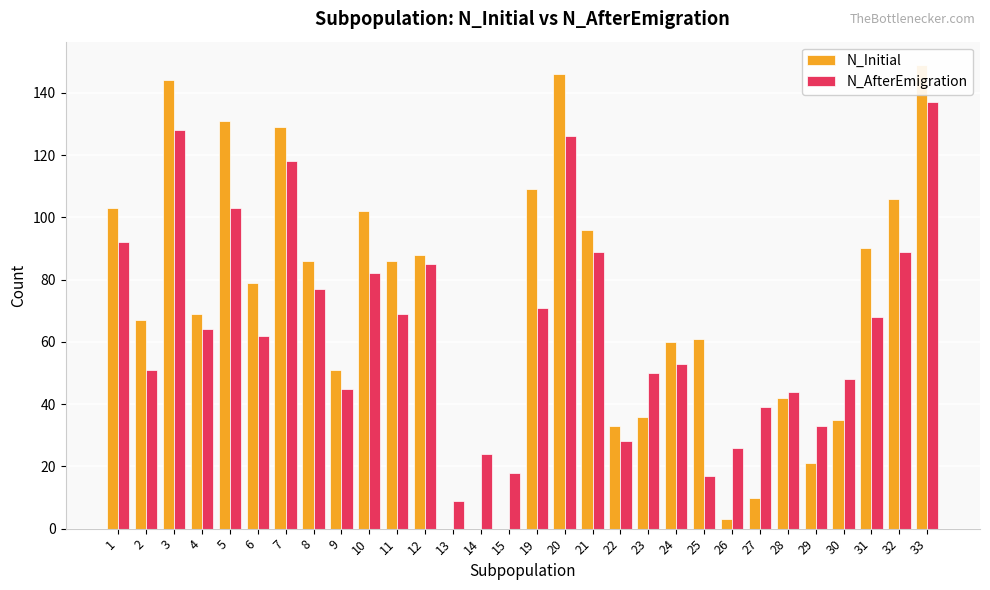

Reading left to right, transcribe all the data shown in this chart.

N_Initial: 1=103	2=67	3=144	4=69	5=131	6=79	7=129	8=86	9=51	10=102	11=86	12=88	13=0	14=0	15=0	19=109	20=146	21=96	22=33	23=36	24=60	25=61	26=3	27=10	28=42	29=21	30=35	31=90	32=106	33=149
N_AfterEmigration: 1=92	2=51	3=128	4=64	5=103	6=62	7=118	8=77	9=45	10=82	11=69	12=85	13=9	14=24	15=18	19=71	20=126	21=89	22=28	23=50	24=53	25=17	26=26	27=39	28=44	29=33	30=48	31=68	32=89	33=137